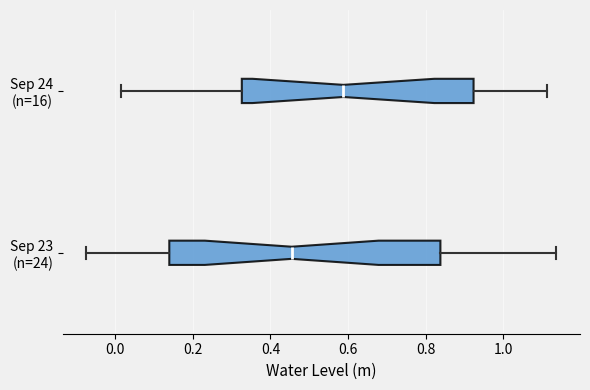

Reading bottom to top, read every box against the x-axis: the position of its median line, the range the box covers, and the ends of its whiskers. The values are not printed on the chart, so give them approximately, as read against the axis.

Sep 23 (n=24): median 0.46, box 0.14 to 0.84, whiskers -0.08 to 1.14
Sep 24 (n=16): median 0.58, box 0.32 to 0.92, whiskers 0.02 to 1.12